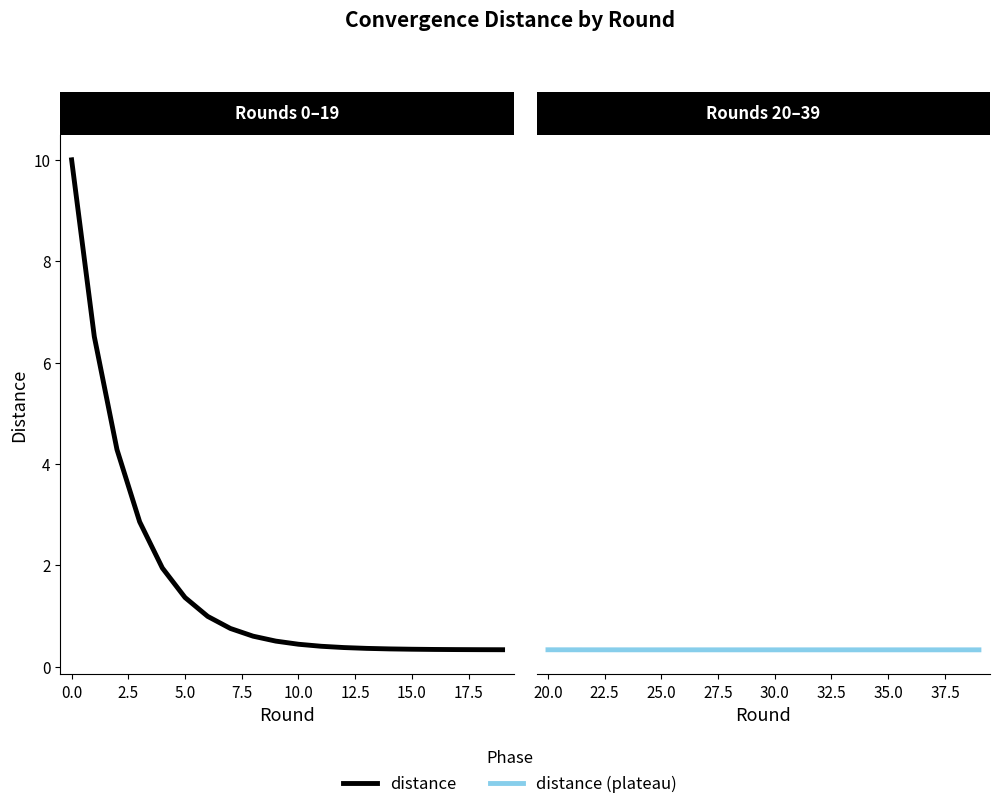

What are all the series names shown in the legend?

distance, distance (plateau)